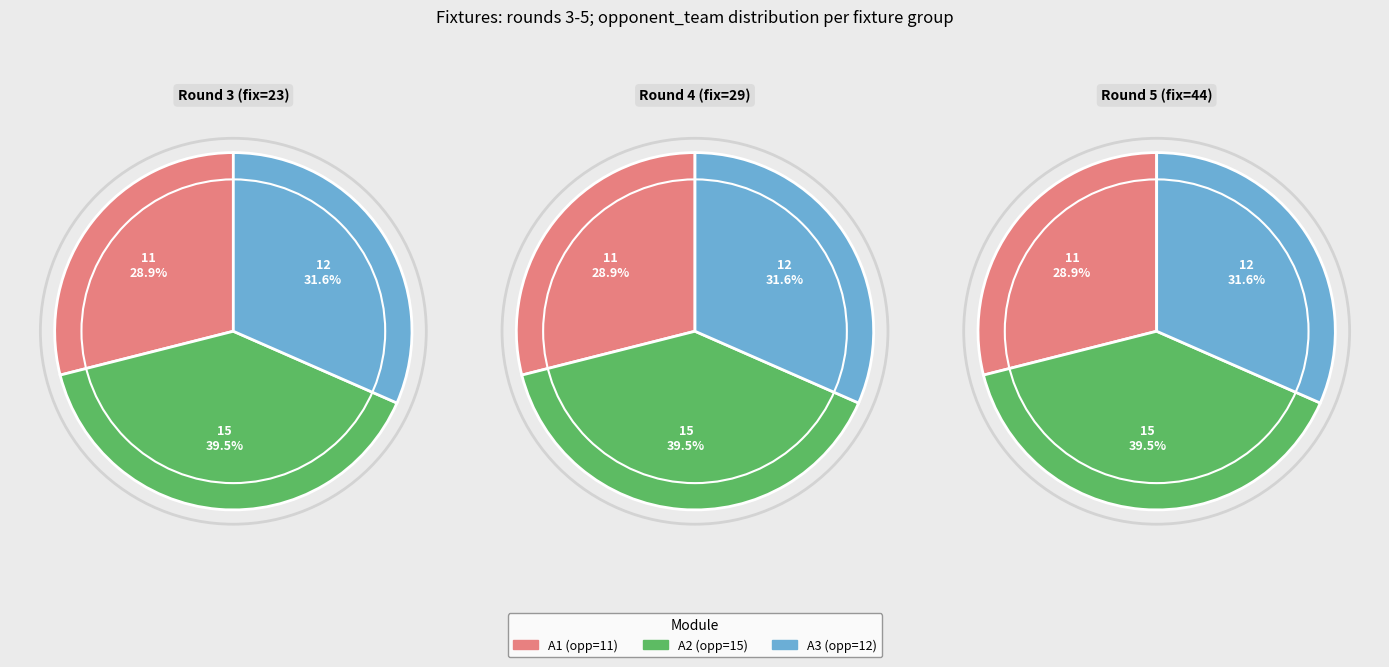

What percentage is NOT represented by 44?

80.0%